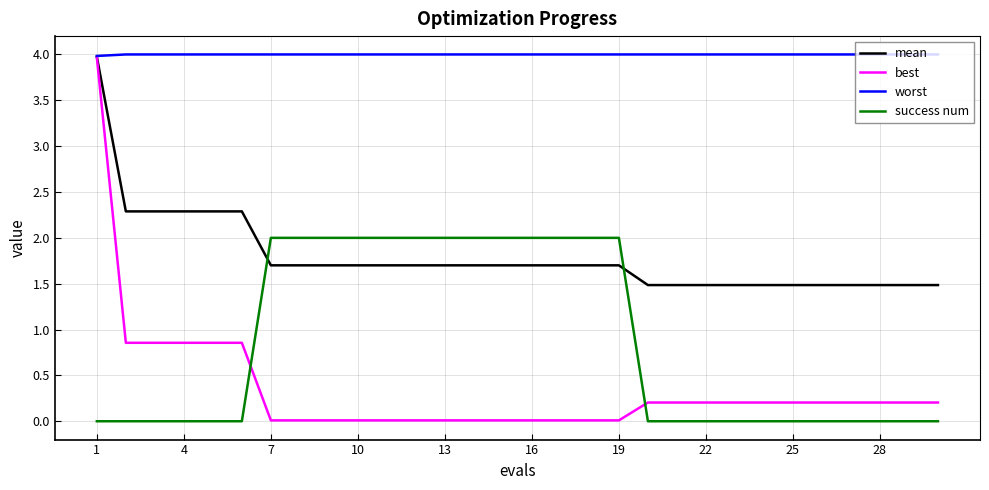

Which series has the largest range (max minus min)?

best